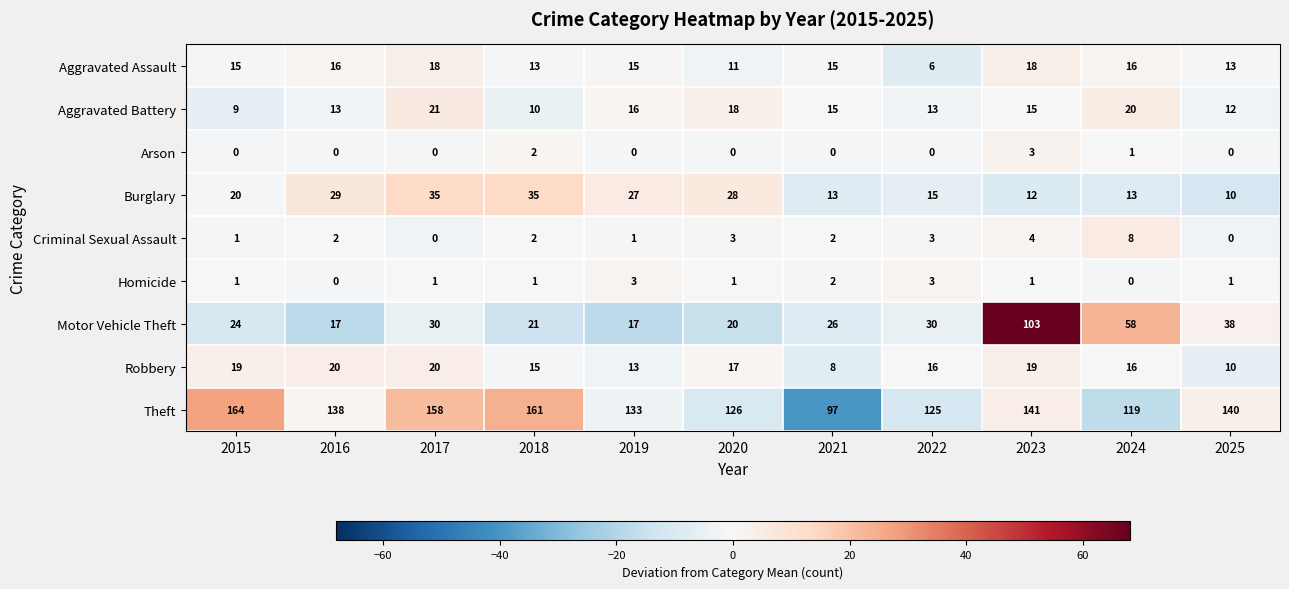

What is the total value across all series at 2016?

235